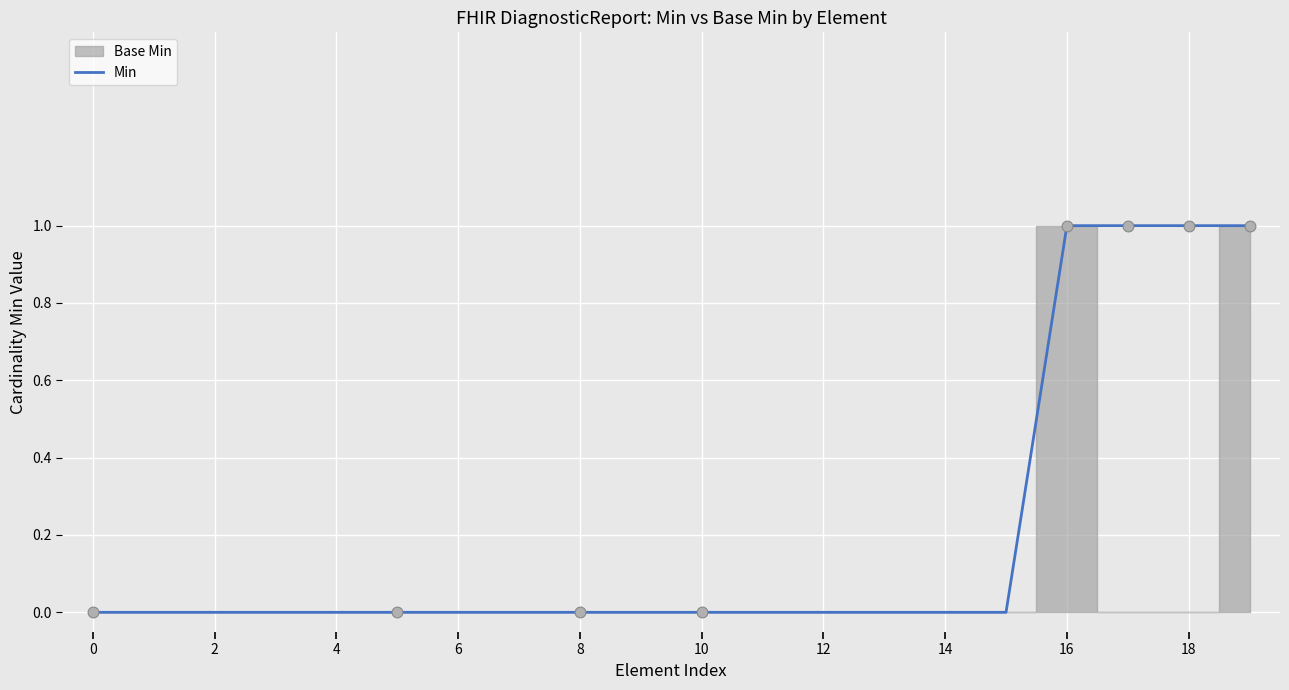

The value of Min at 2 is 0. True or false?

True